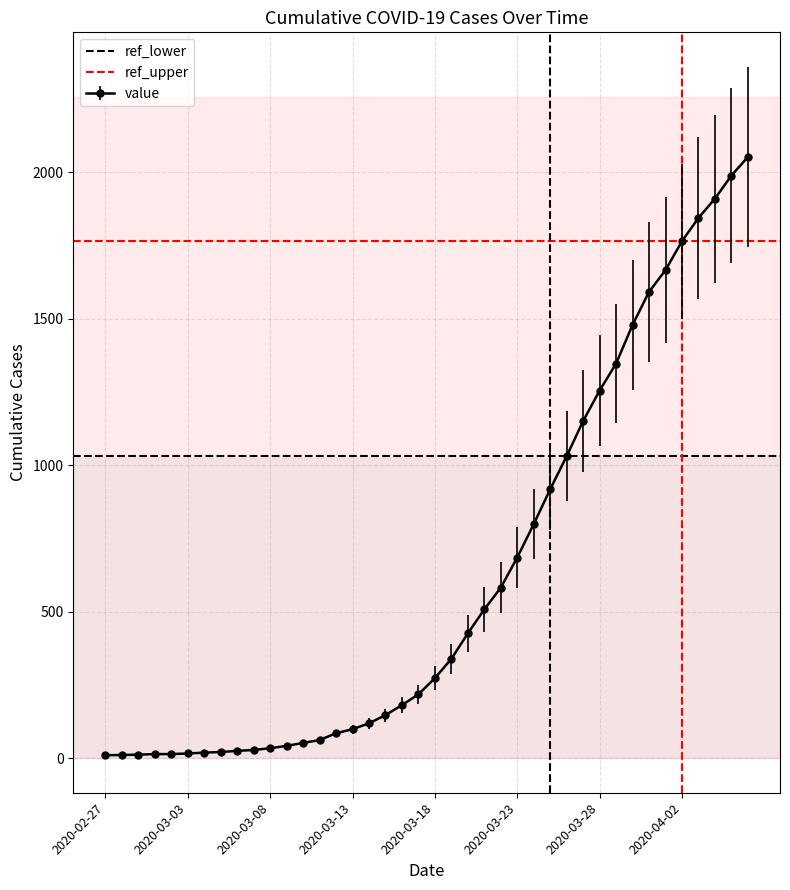

At which label does ref_lower reach its minimum?

2020-02-27